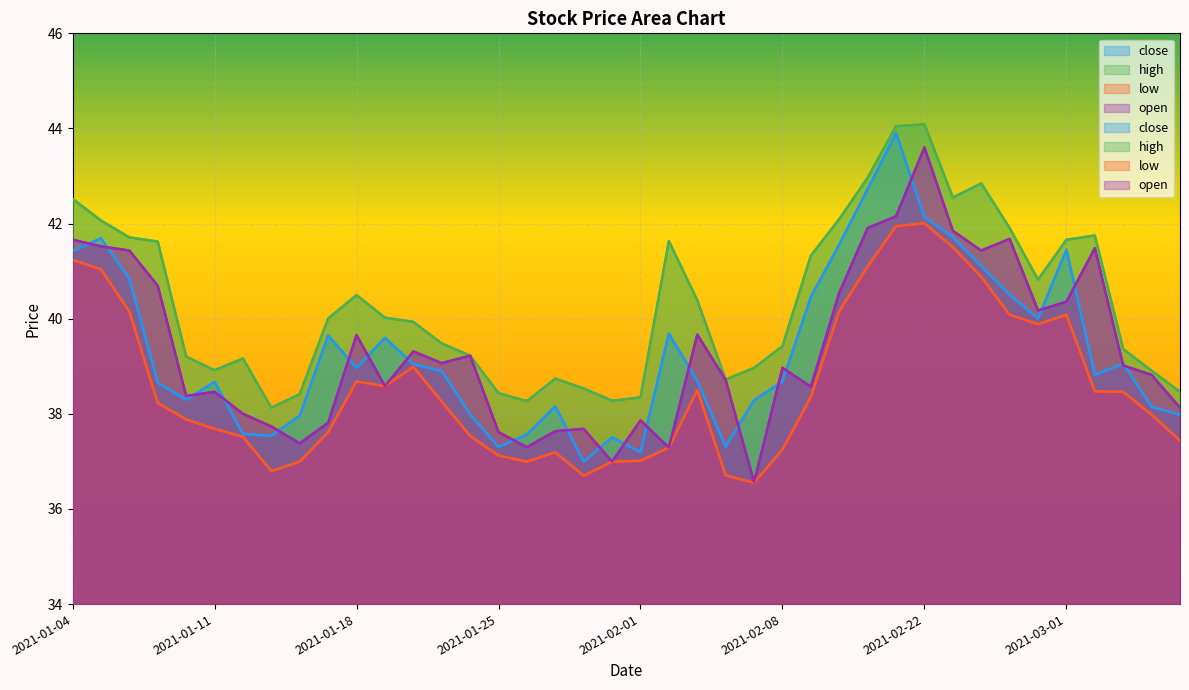

What is the difference between the open values at 2021-01-18 and 2021-01-21?

0.6